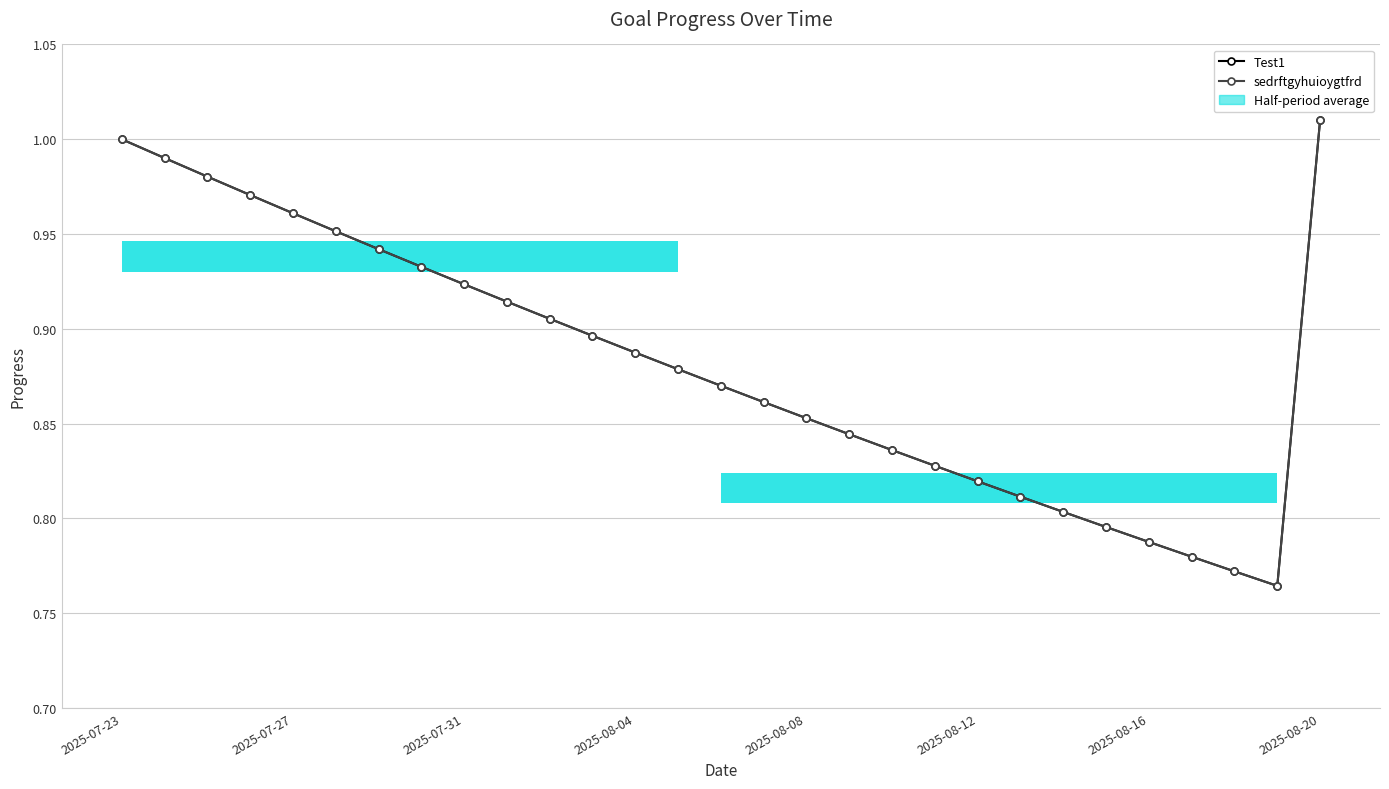

What is the sum of all sedrftgyhuioygtfrd values?

25.6